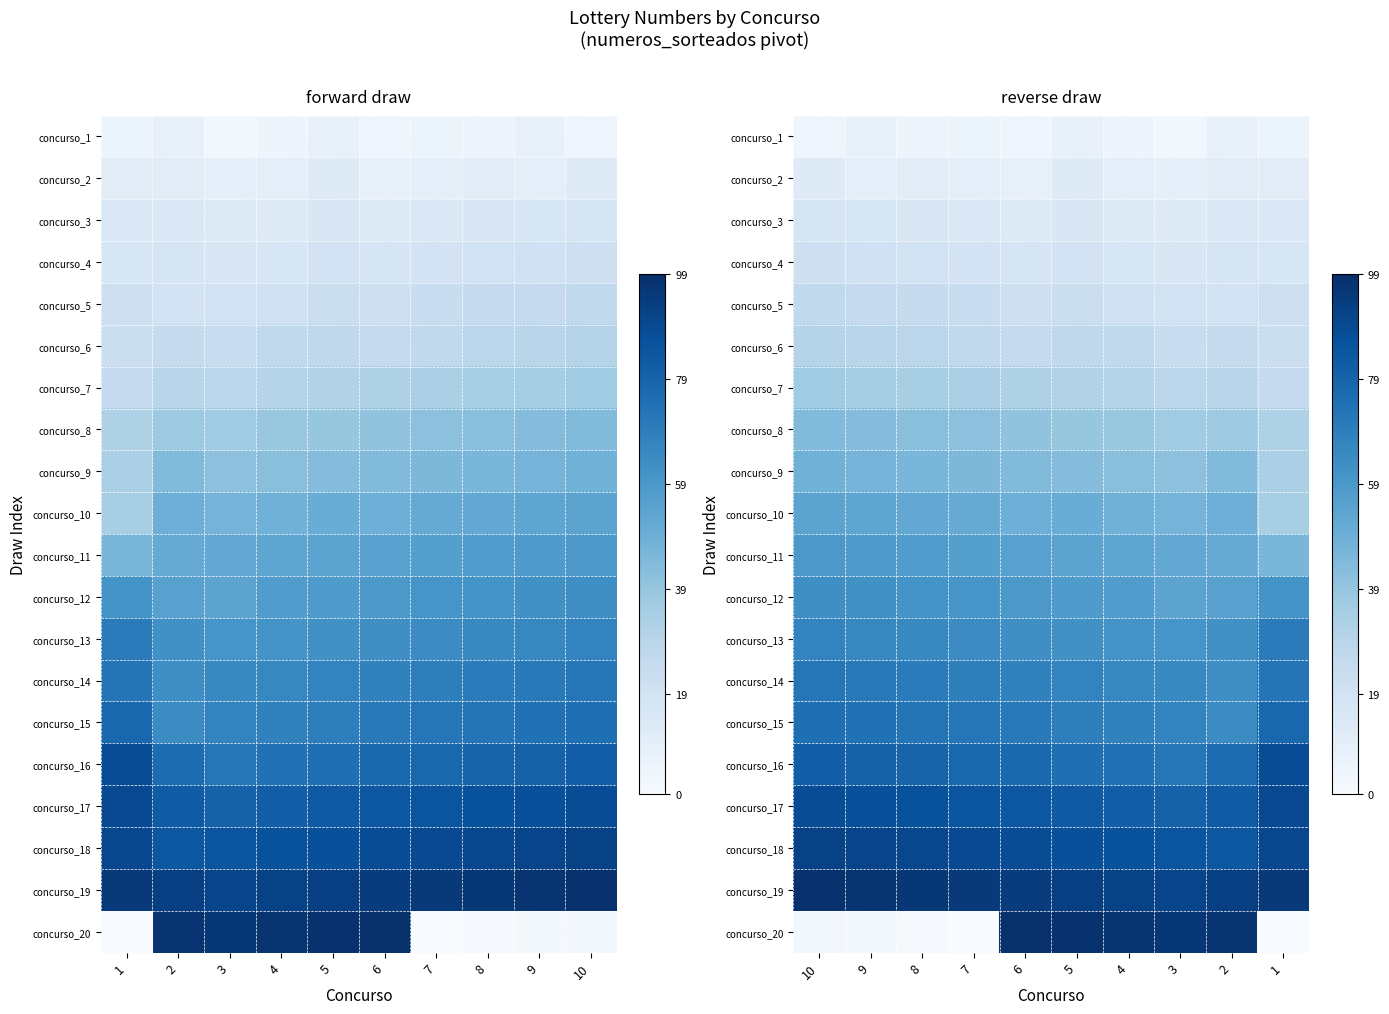

What is the difference between the second highest and second lowest values in the concurso_12 series?

7